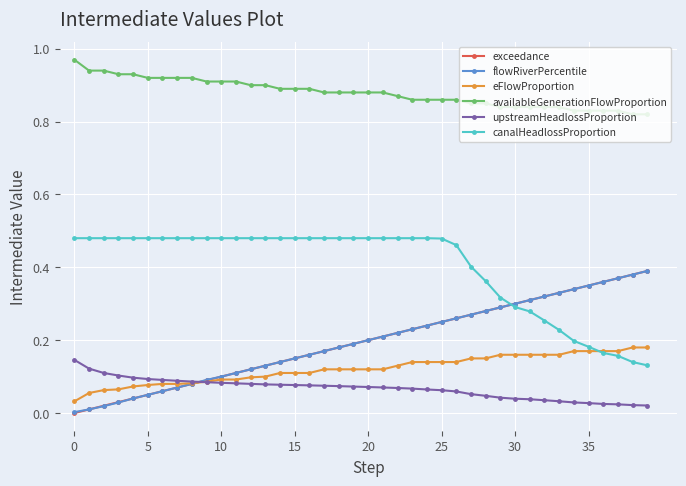

True or false: flowRiverPercentile and availableGenerationFlowProportion intersect in this chart.

False